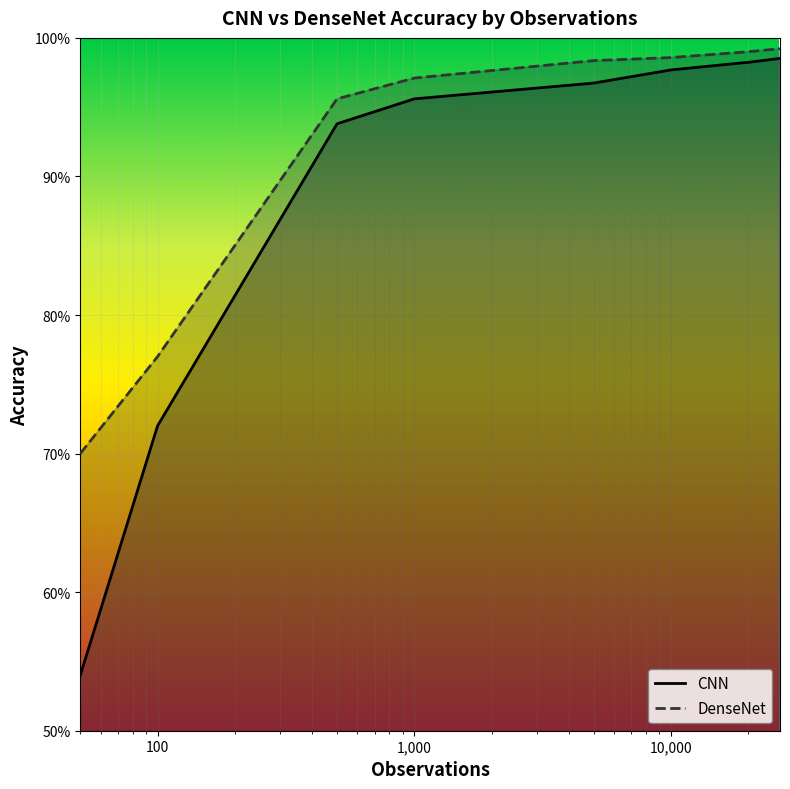

What is the smallest value displayed?

0.5